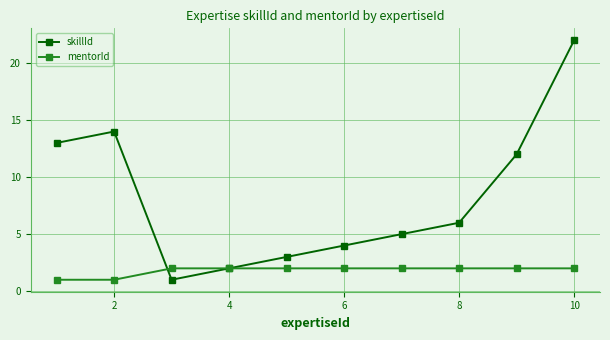

What are all the series names shown in the legend?

skillId, mentorId